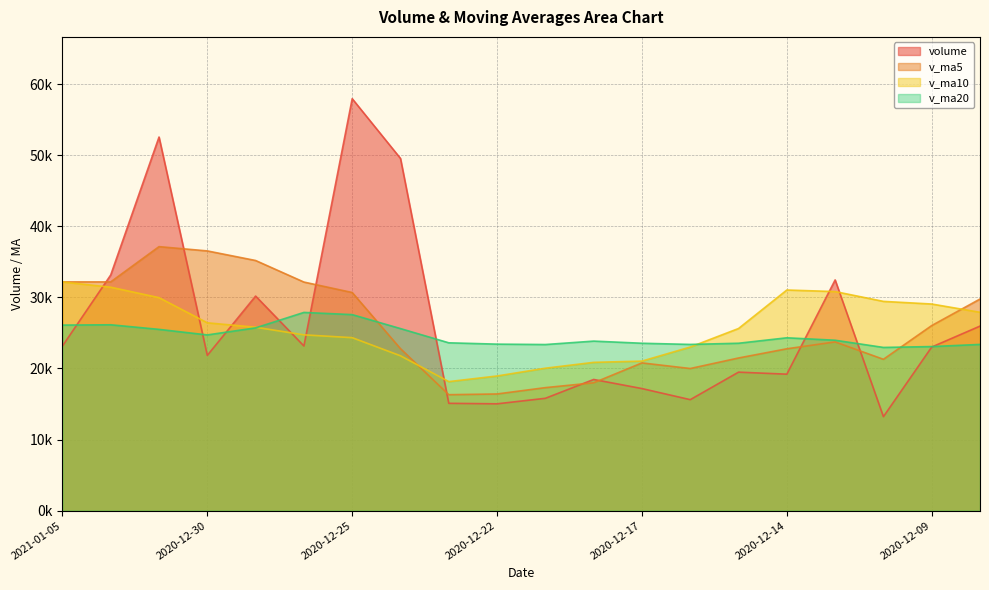

Which series has the widest spread of values?

volume